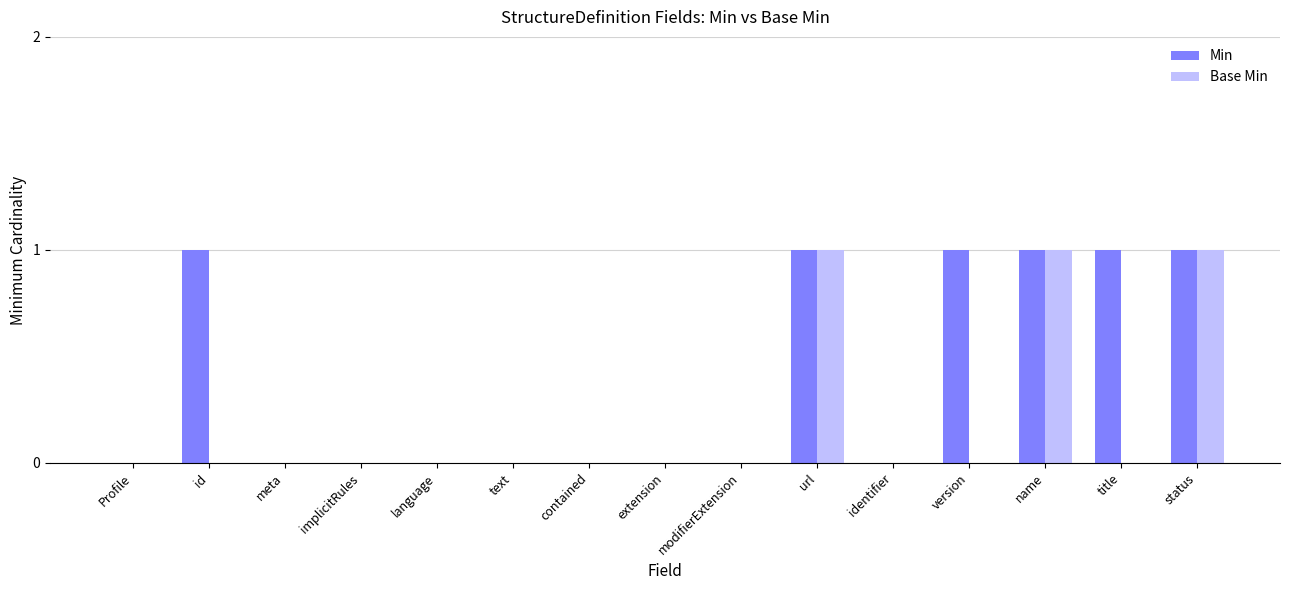

Which series has the largest total across all categories?

Min